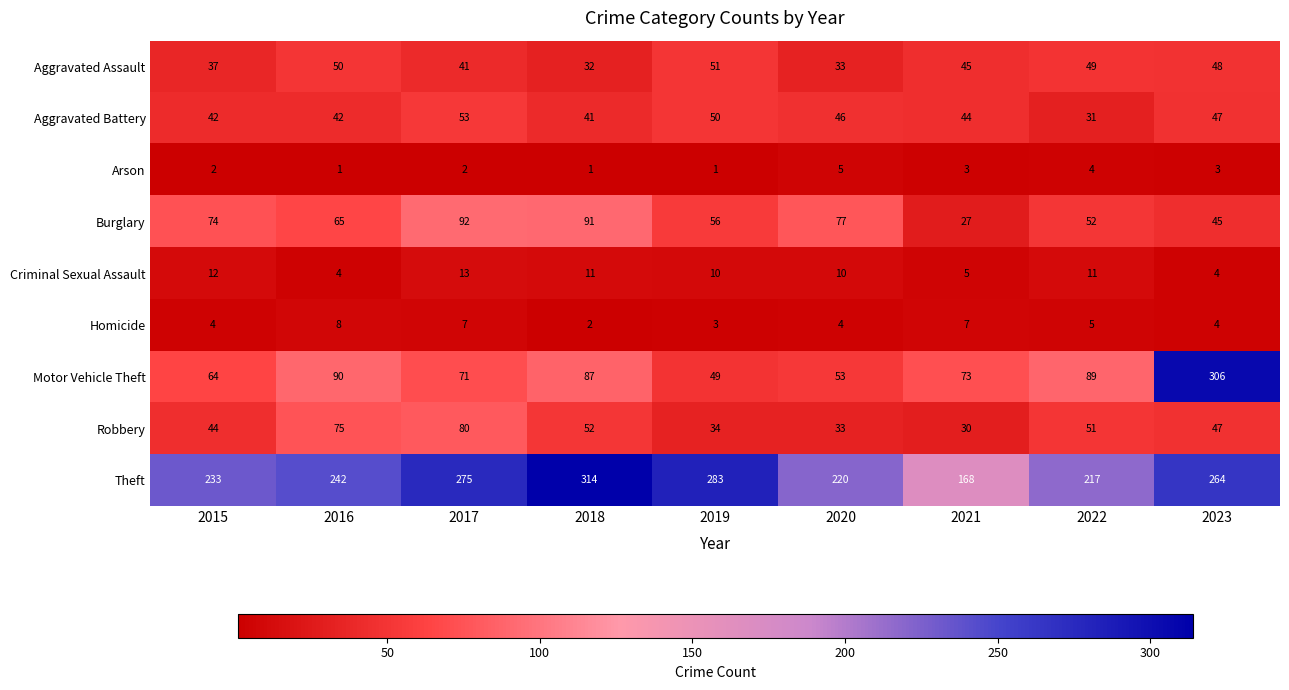

The Theft series shows 220 at 2020. True or false?

True